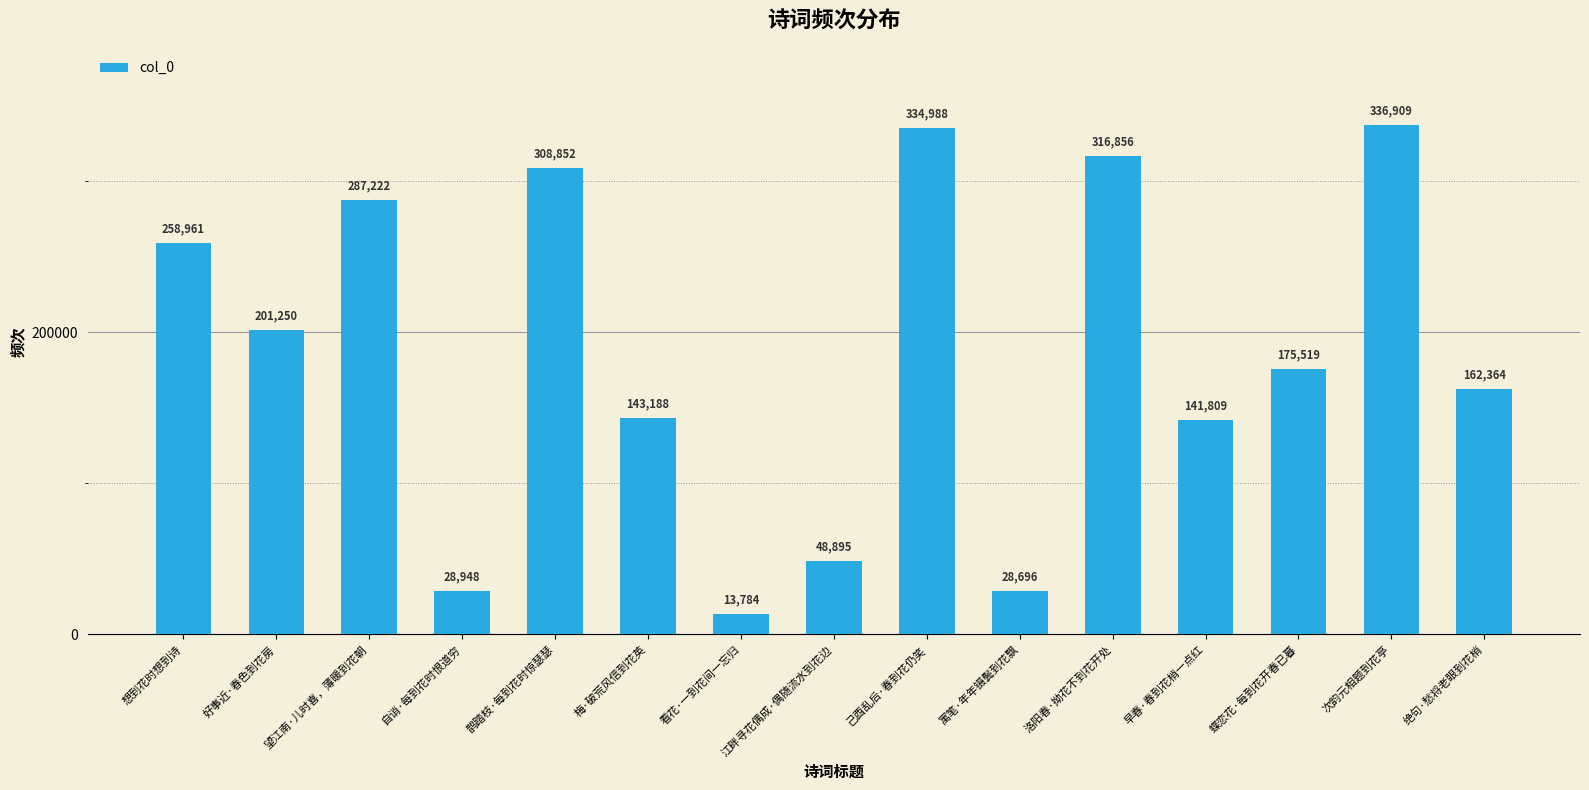

Reading right to left, transcribe all the data shown in this chart.

162364	336909	175519	141809	316856	28696	334988	48895	13784	143188	308852	28948	287222	201250	258961